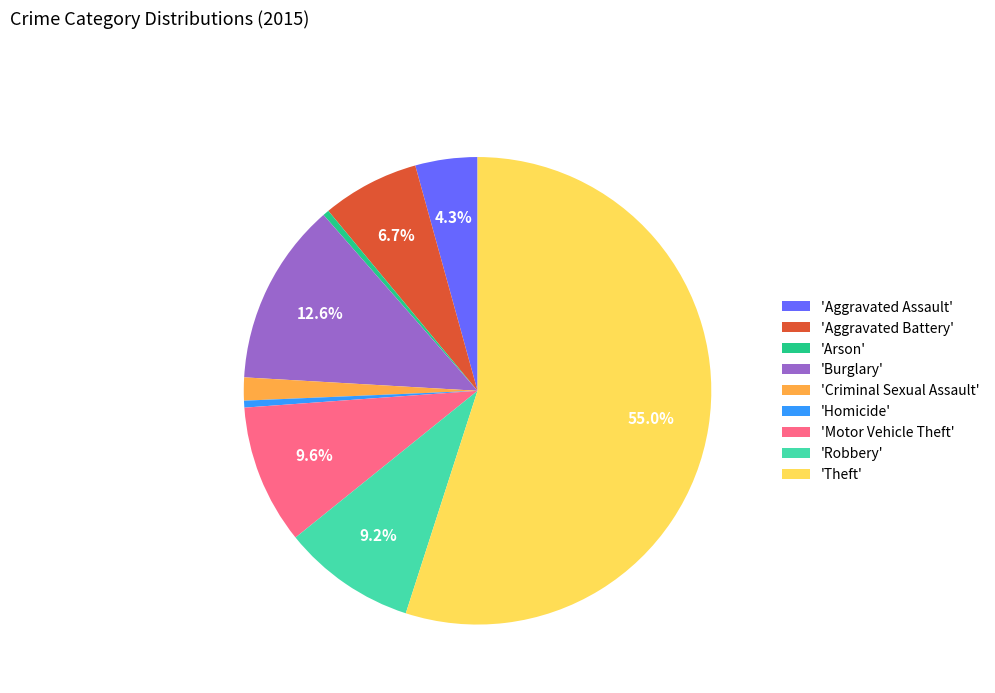

Which category has the biggest portion of the pie?

'Theft'